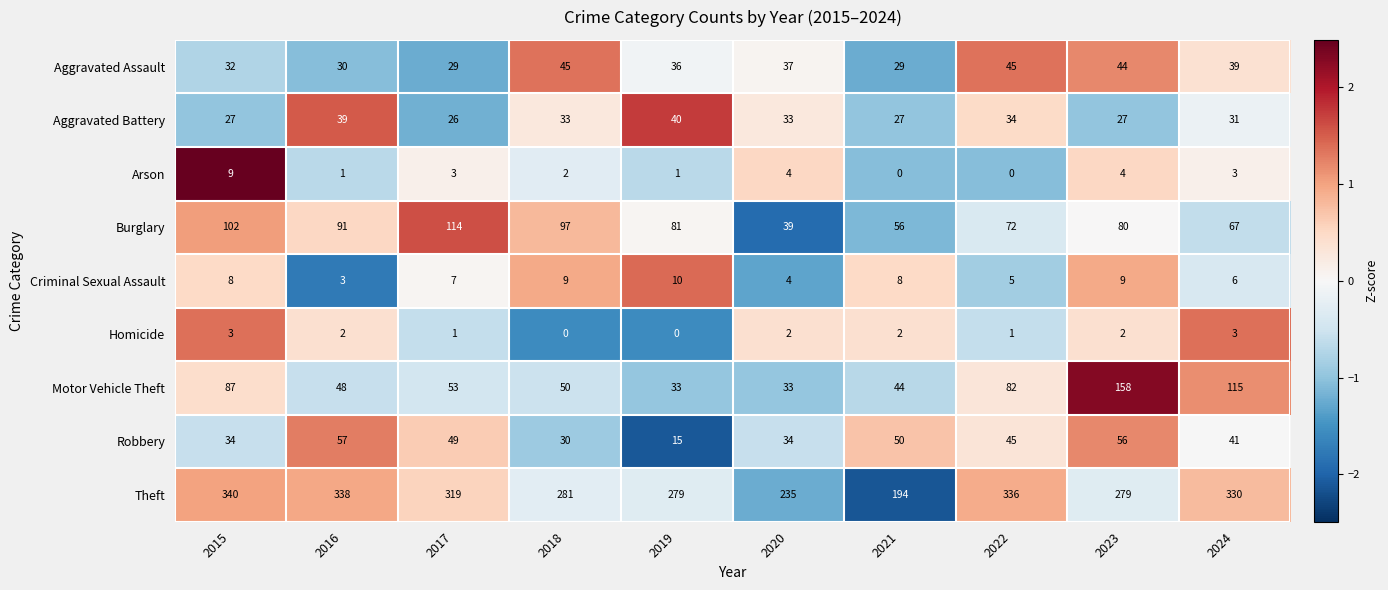

What is the difference between the highest and lowest values at 2024?

327